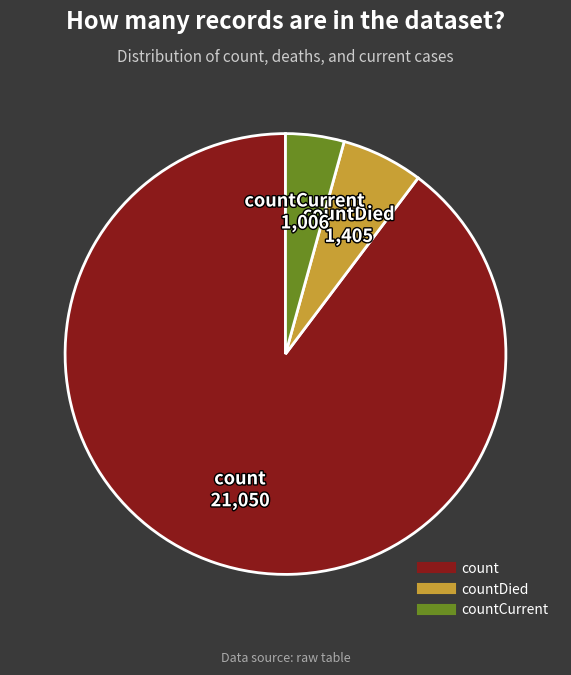

Does any single category account for the majority?

Yes